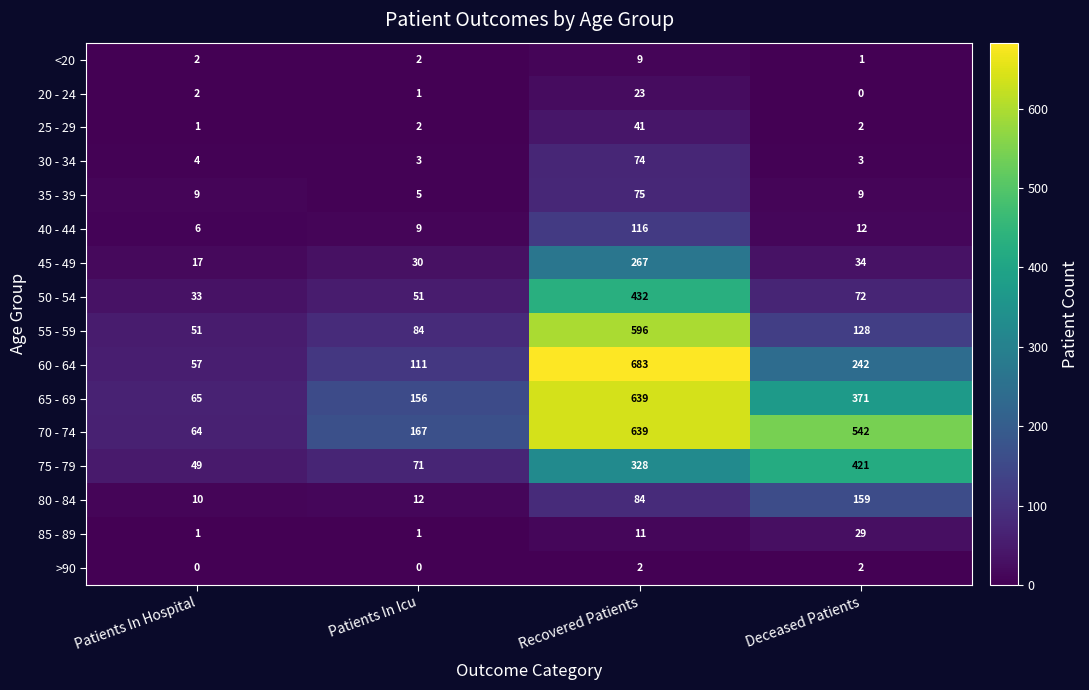

The 65 - 69 series shows 100 at Patients In Hospital. True or false?

False